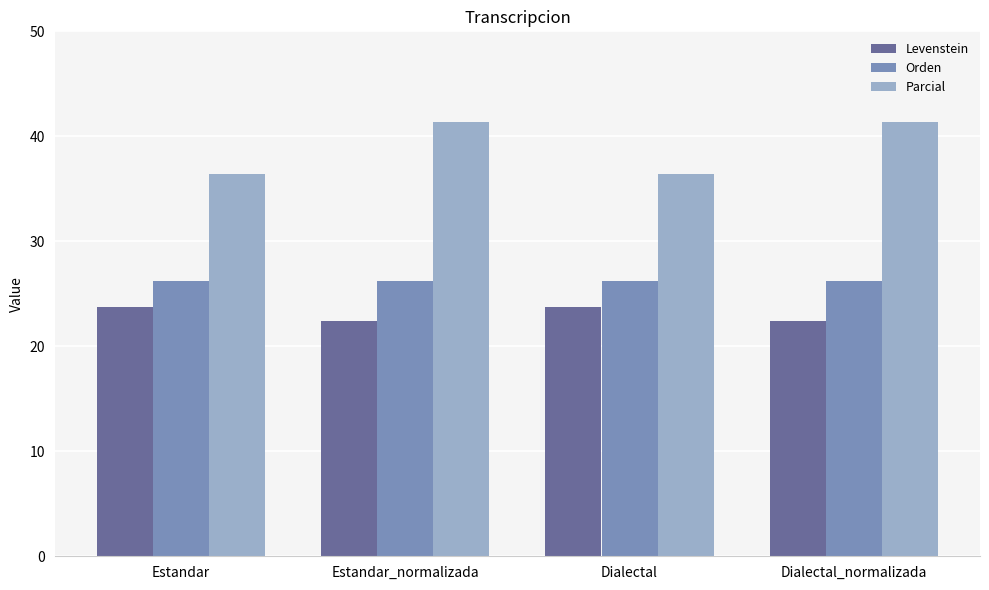

The value of Levenstein at Estandar_normalizada is 22.4. True or false?

True